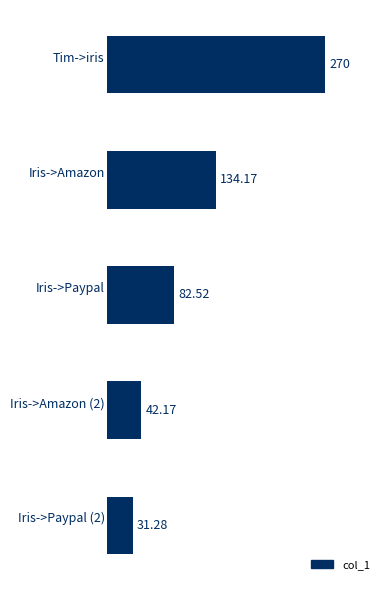

What is the difference between the maximum and minimum values?

238.7